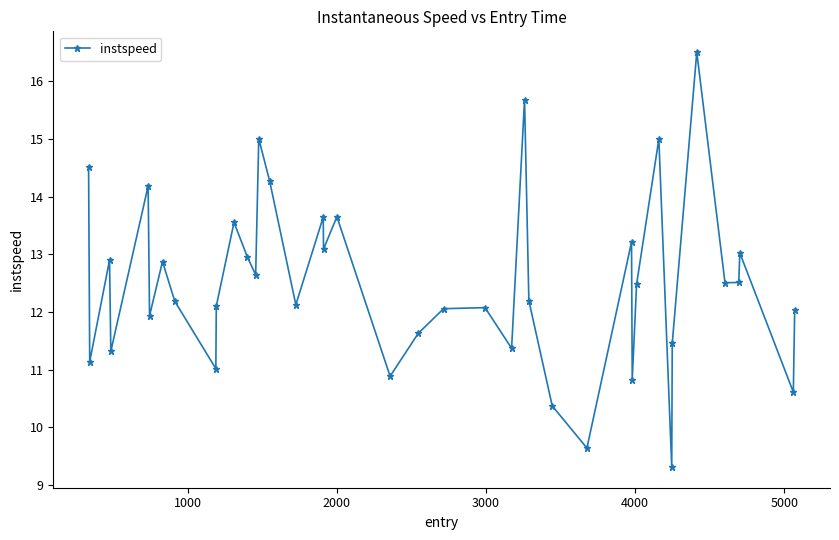

What is the value of the 3rd point from the left?

12.9